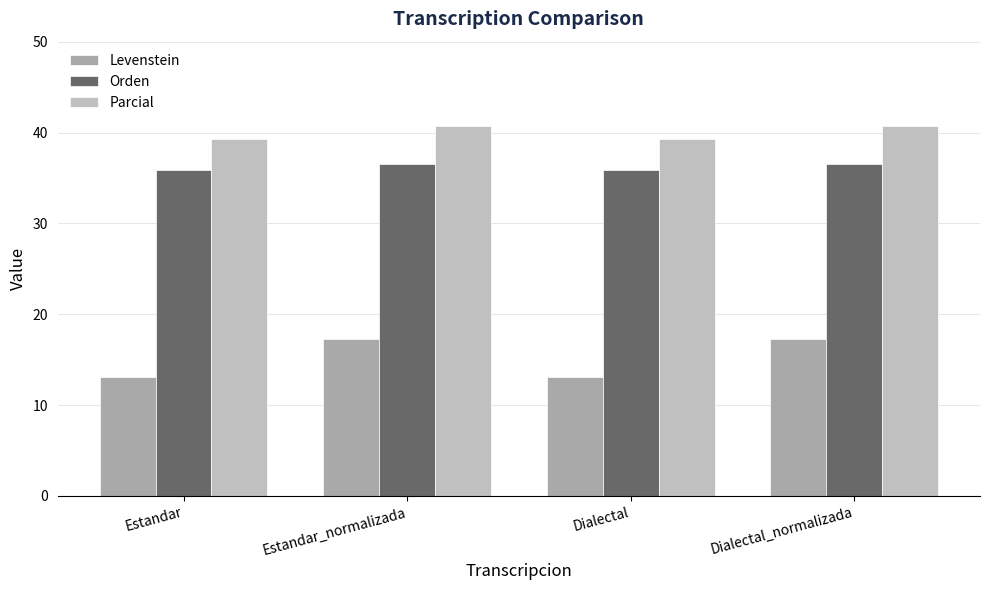

How many values in the Parcial series exceed 40?

2